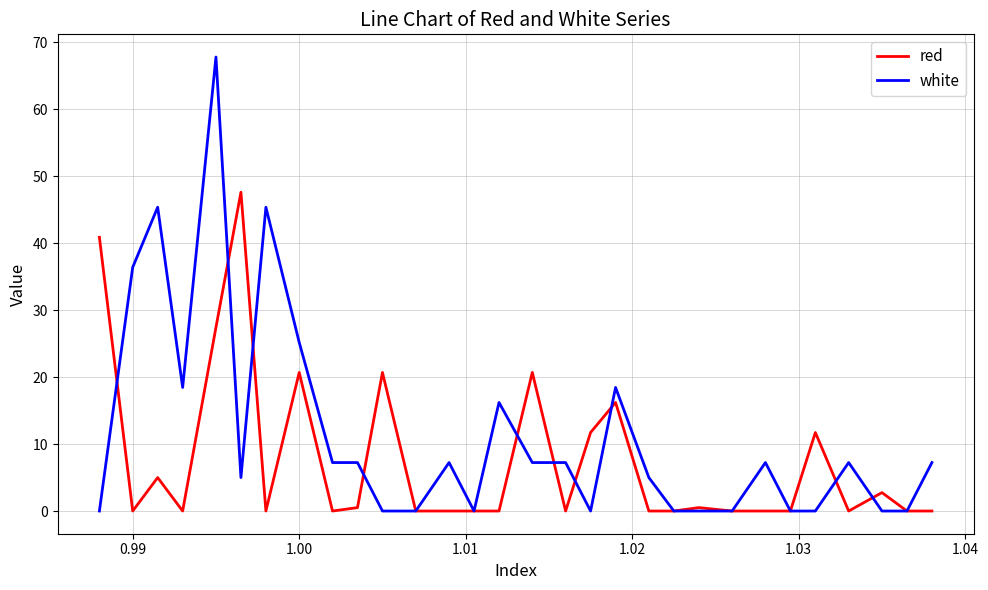

Which series has the largest total across all categories?

white